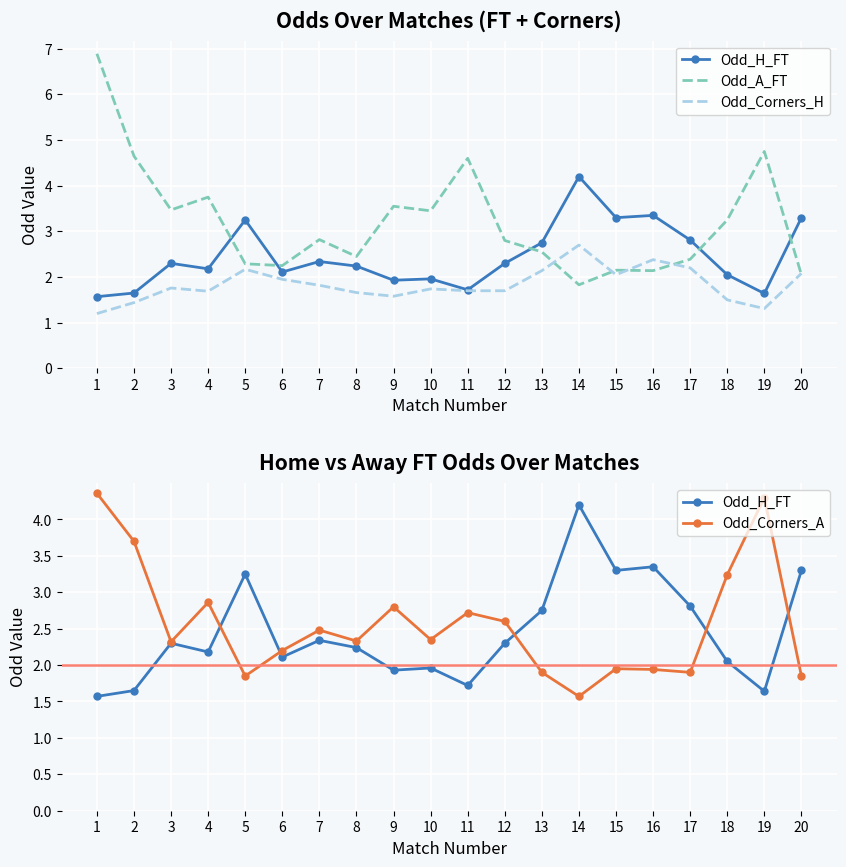

Is this an area chart (filled region under the line)?

No